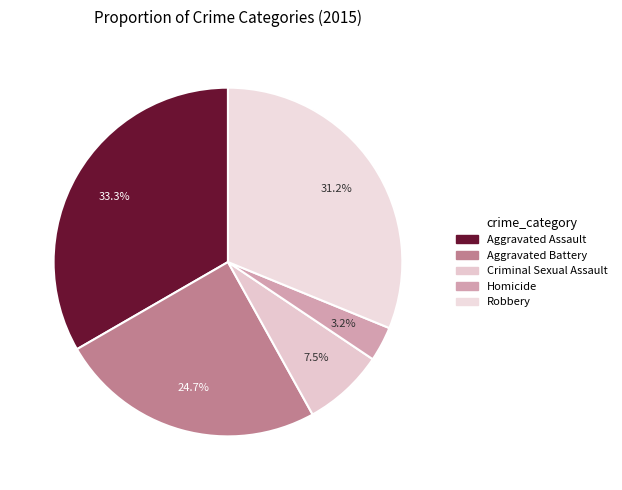

Rank the categories by value from highest to lowest.

Aggravated Assault, Robbery, Aggravated Battery, Criminal Sexual Assault, Homicide